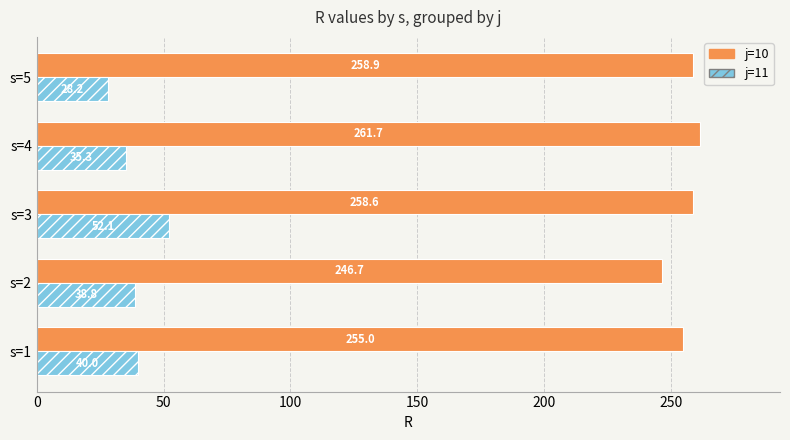

What is the difference between the second highest and second lowest values in the j=10 series?

3.9